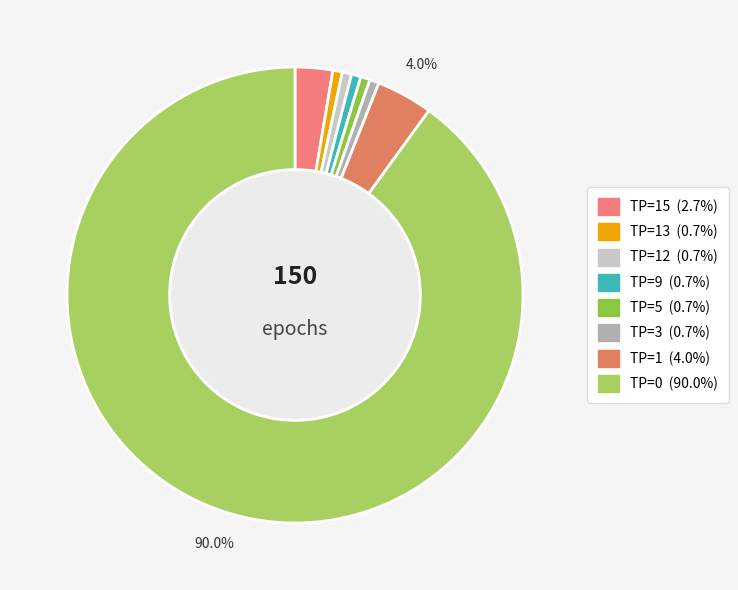

What is the largest slice in the pie chart?

TP=0